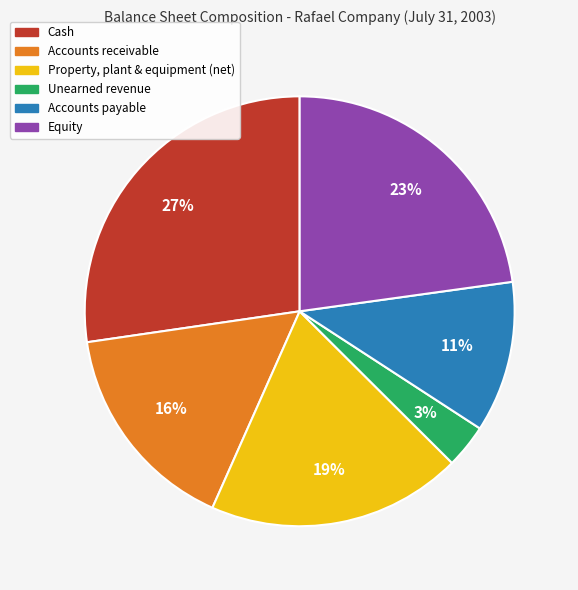

Which category has the smallest portion of the pie?

Unearned revenue